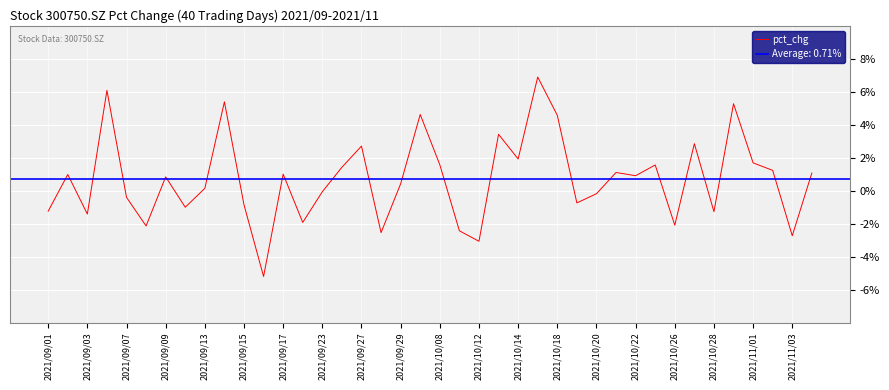

What is the maximum value for pct_chg?

6.9